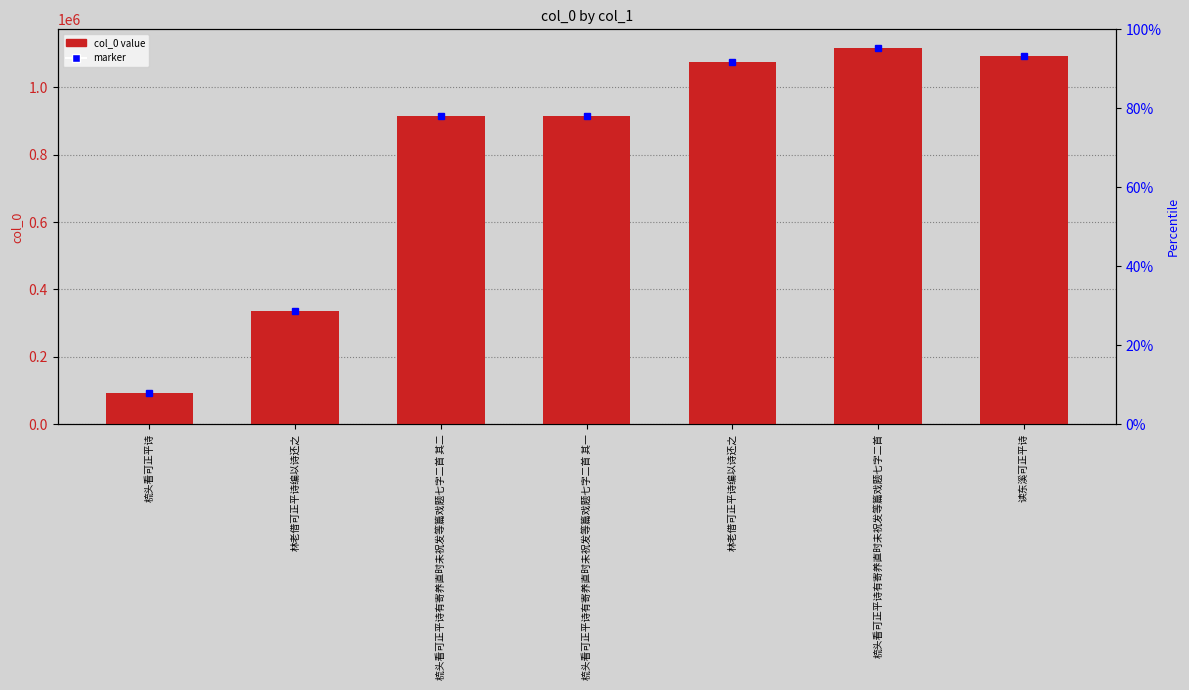

What is the average value?

791585